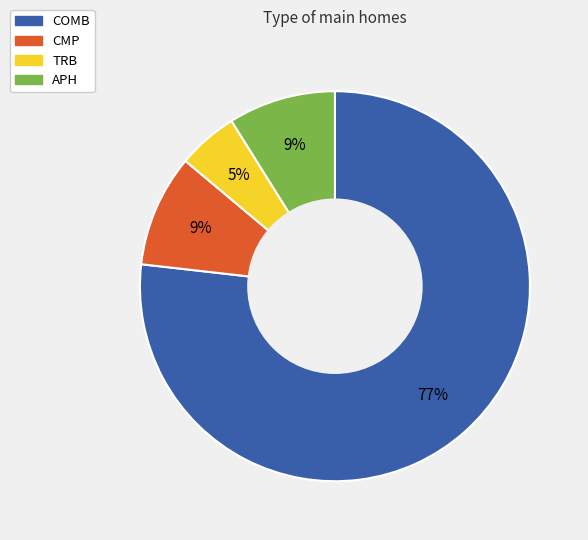

To the nearest percent, what is the difference between the COMB and APH slice percentages?

68%